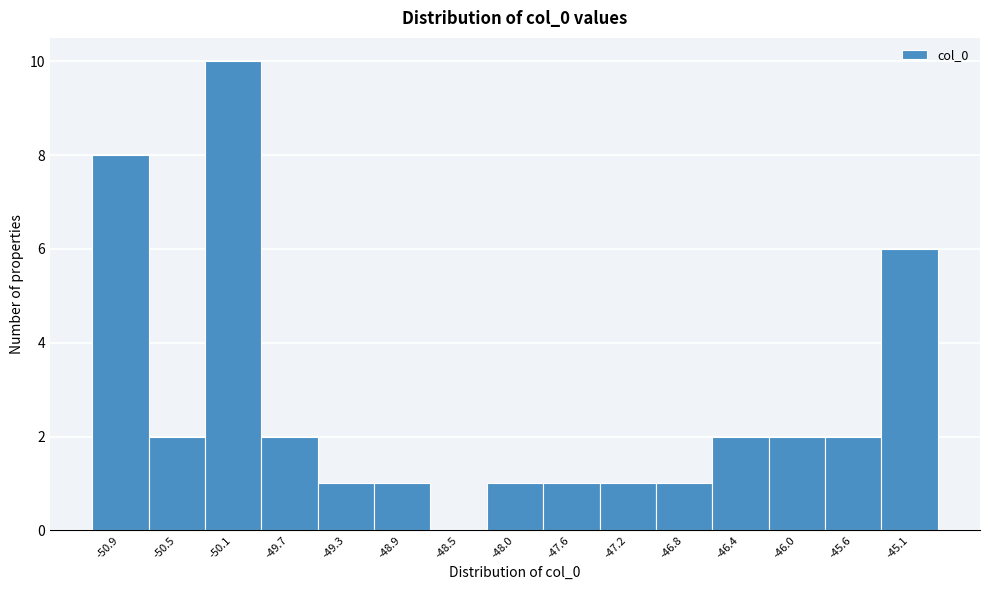

Reading left to right, list all the values displayed in this chart.

-50.9=8	-50.5=2	-50.1=10	-49.7=2	-49.3=1	-48.9=1	-48.5=0	-48.0=1	-47.6=1	-47.2=1	-46.8=1	-46.4=2	-46.0=2	-45.6=2	-45.1=6